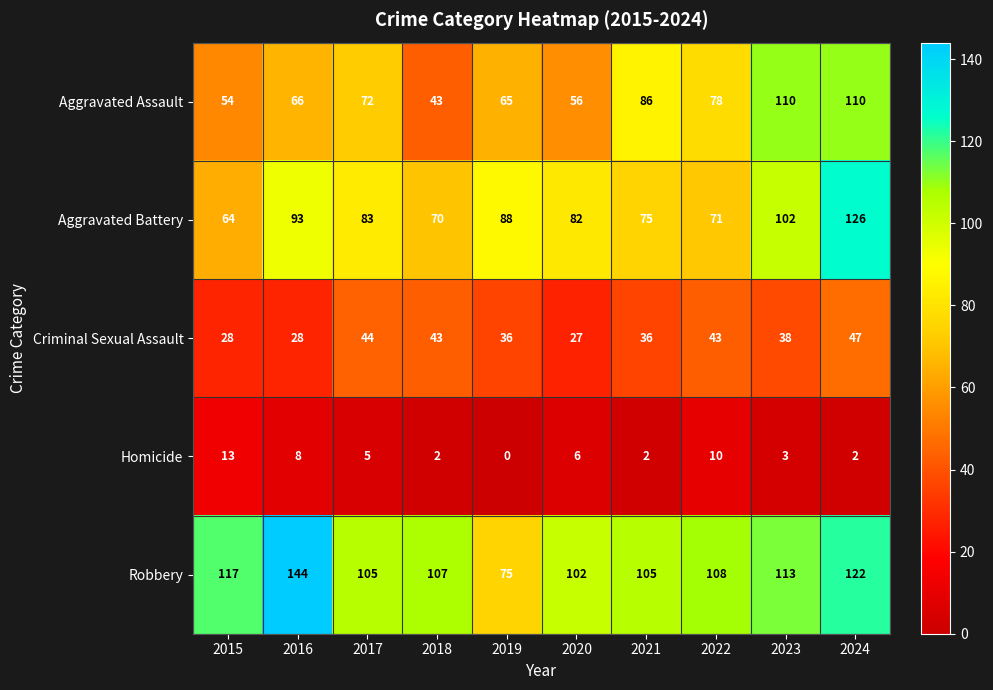

Which category has the highest value across all series?

2016